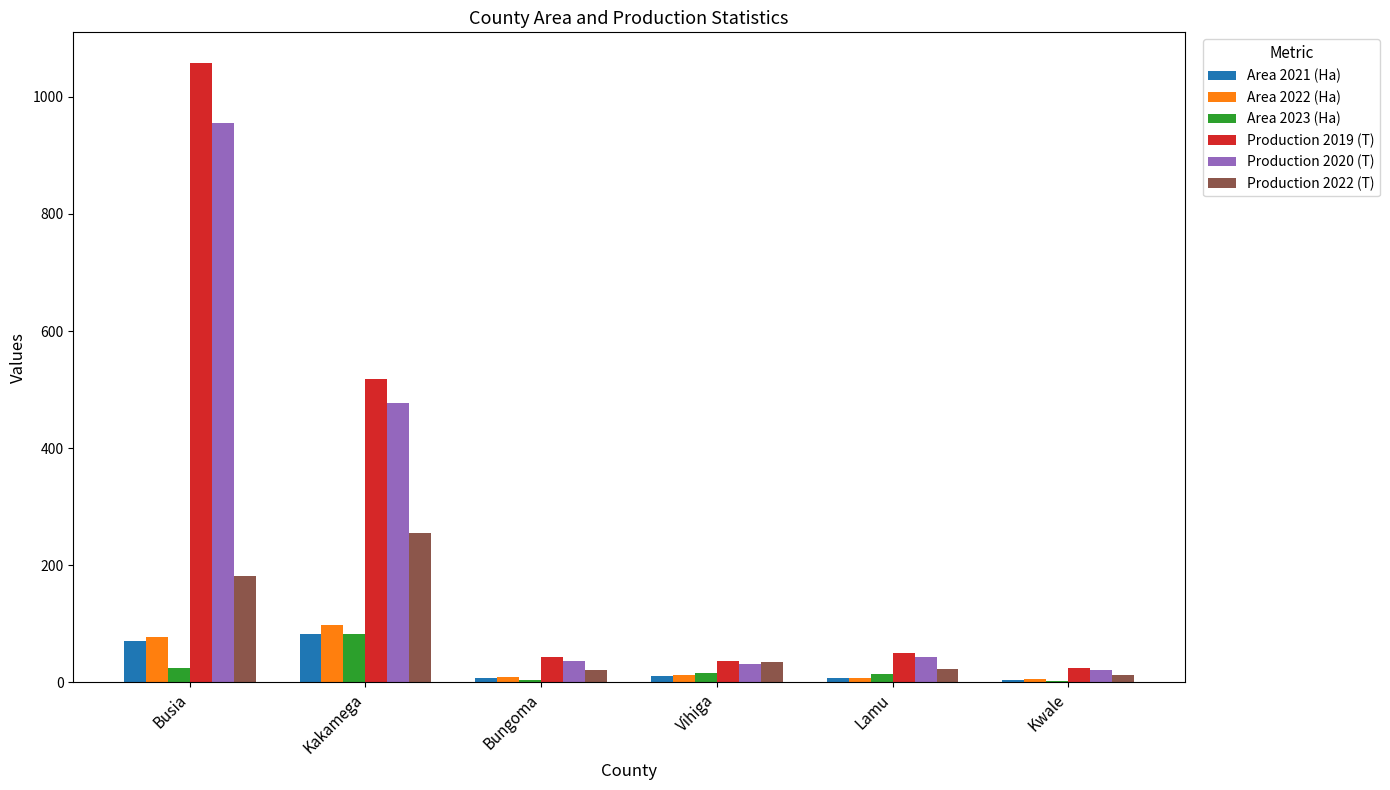

Is it true that Production 2022 (T) equals 12.0 at Kwale?

True